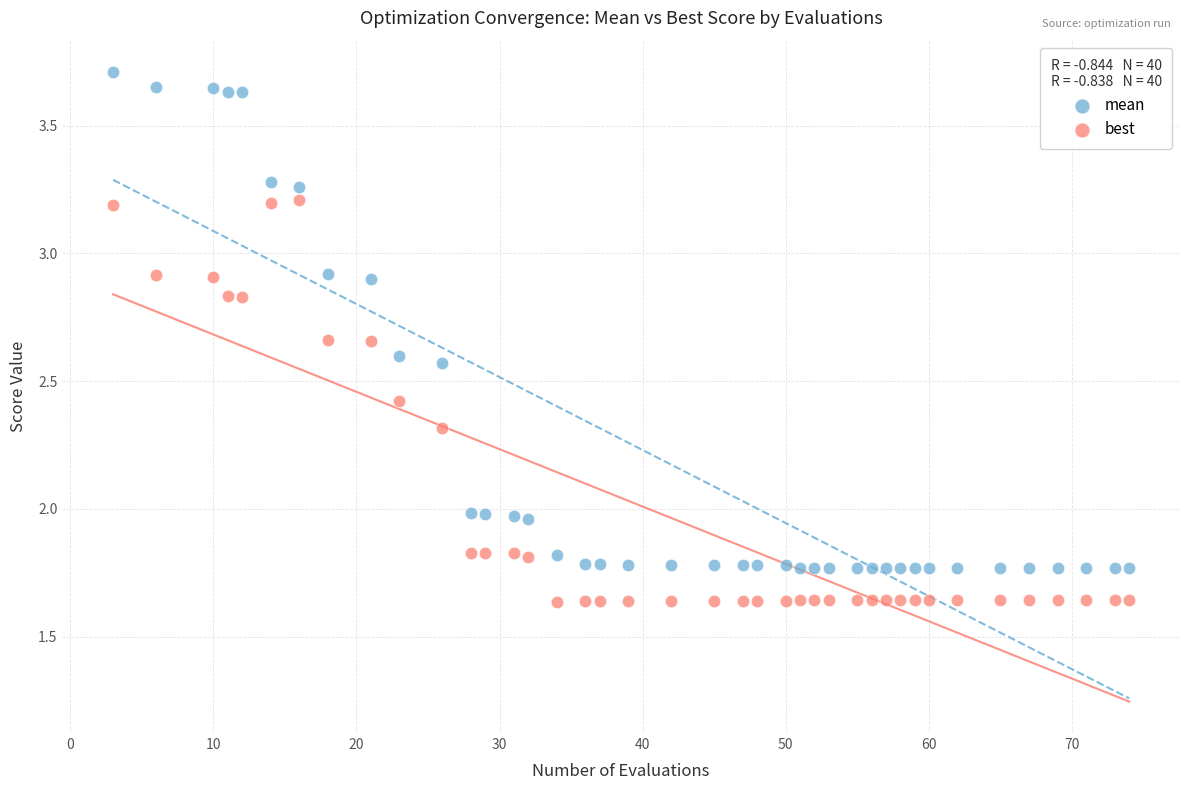

Which series contains the lowest Y value?

best